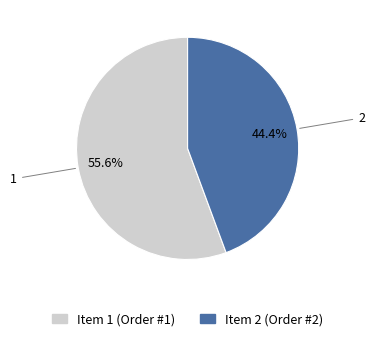

Is there any slice that represents more than half of the pie?

Yes